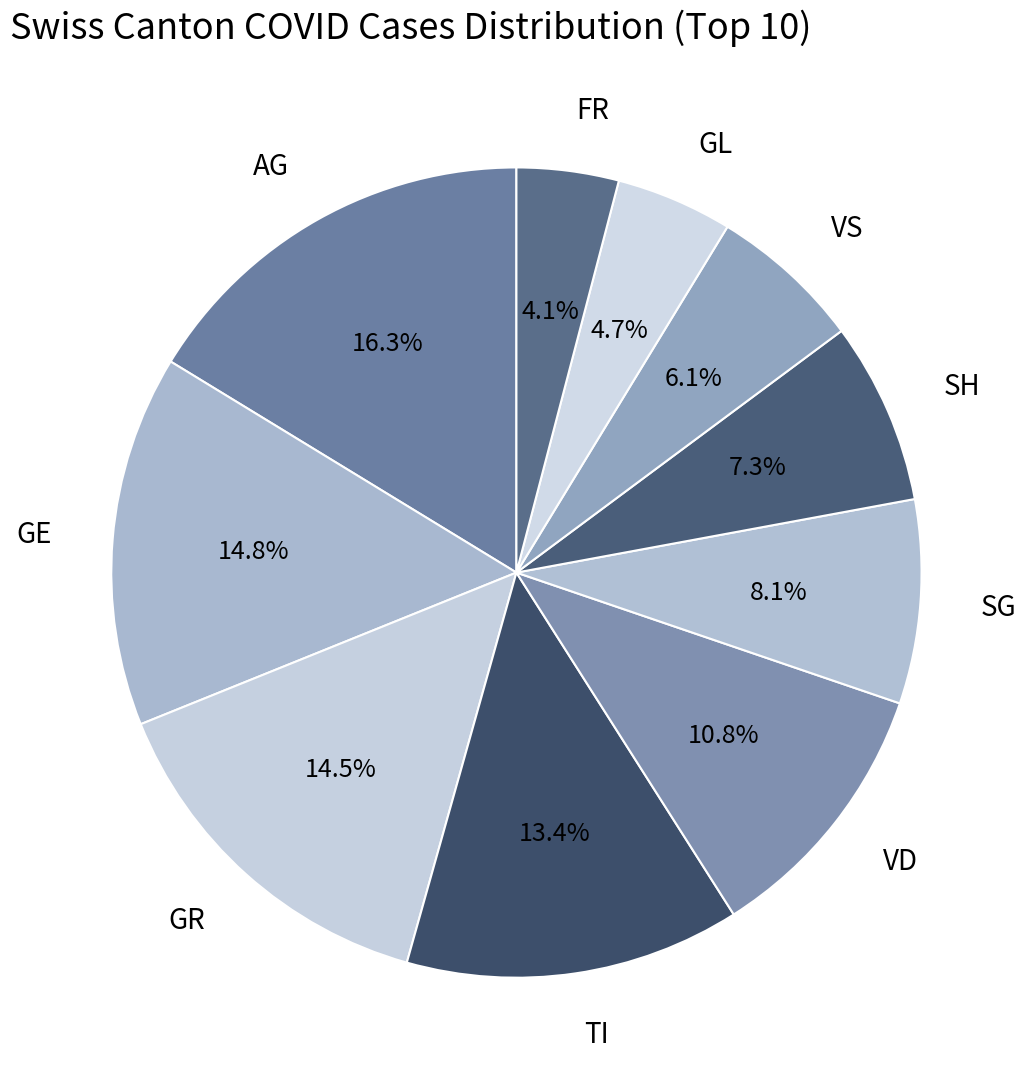

What is the smallest slice in the pie chart?

FR